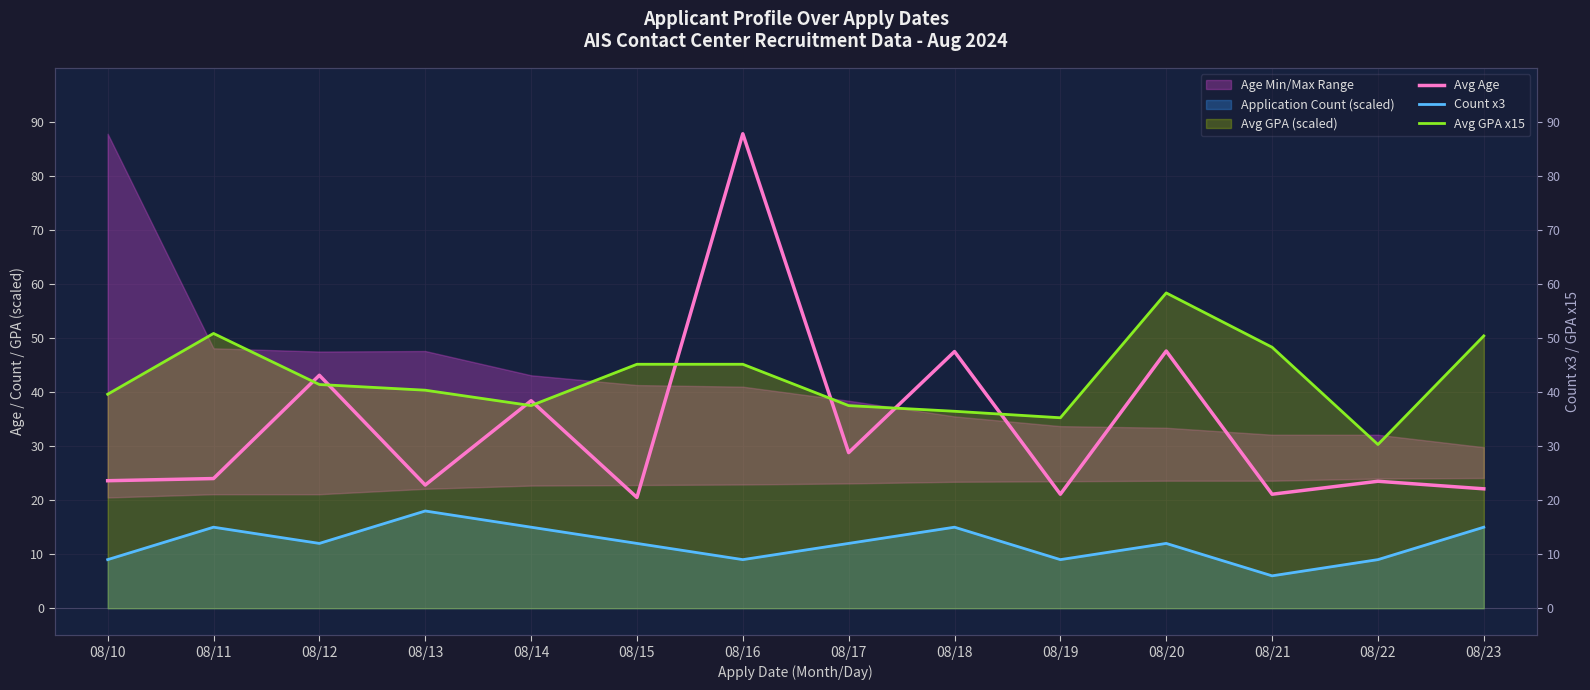

At how many categories does at least one series exceed 86?

1